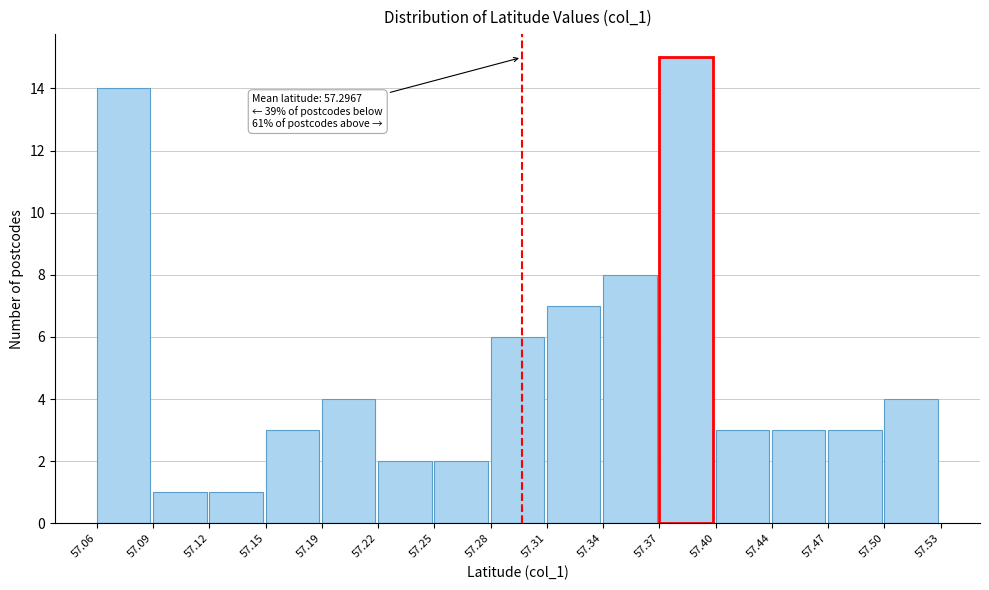

Over which range of the x-axis is the bar tallest?

57.37 to 57.40